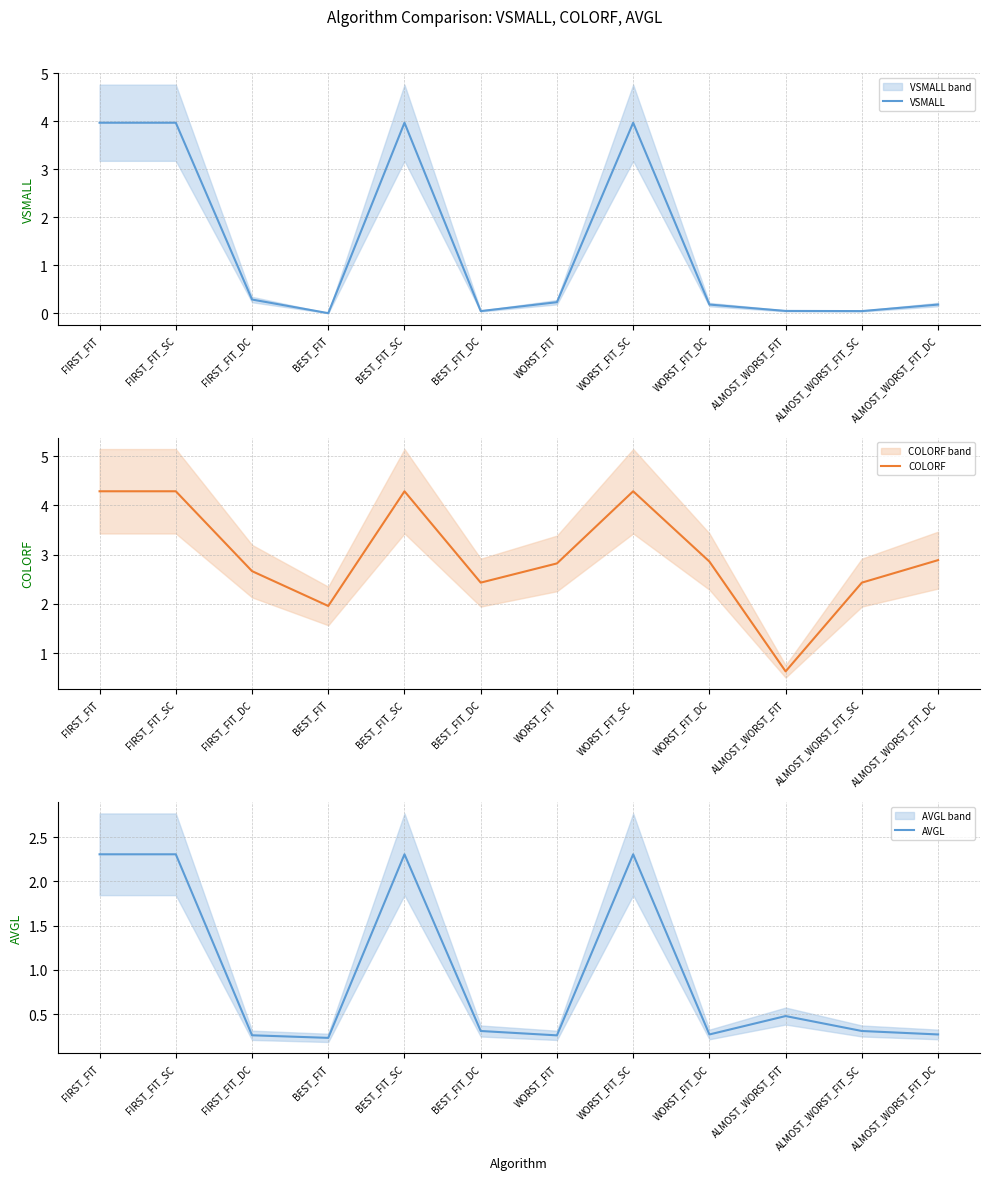

What are all the series names shown in the legend?

VSMALL, COLORF, AVGL